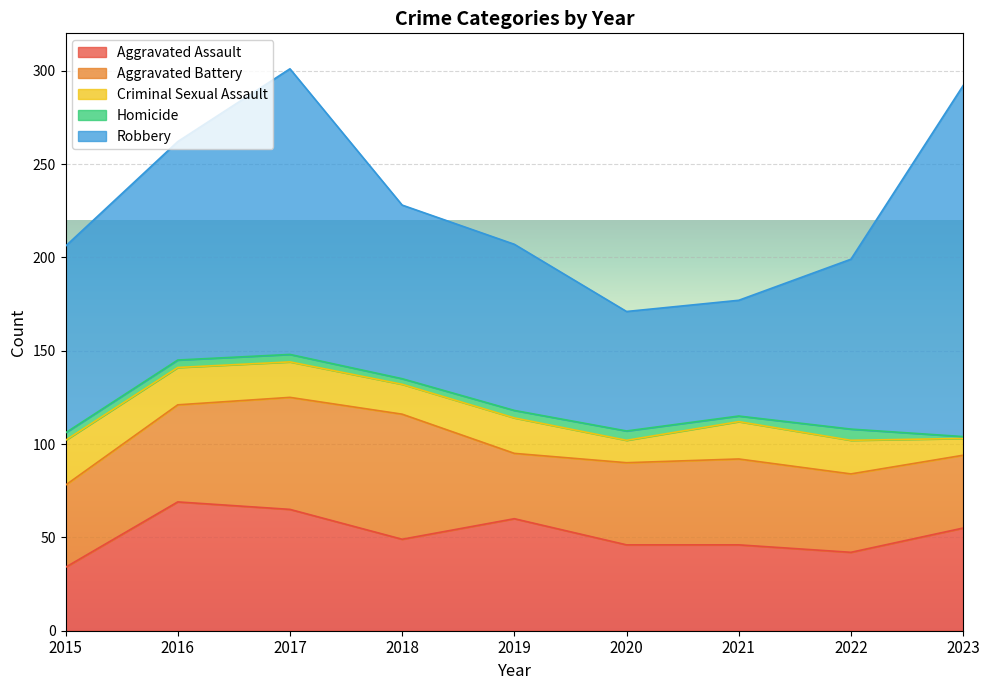

What is the average value of the Aggravated Assault series?

52